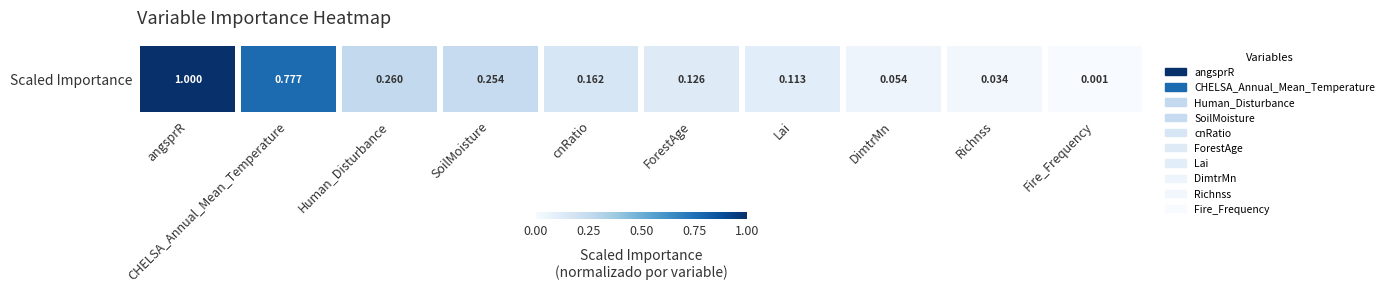

What is the difference between the maximum and second lowest values?

1.0